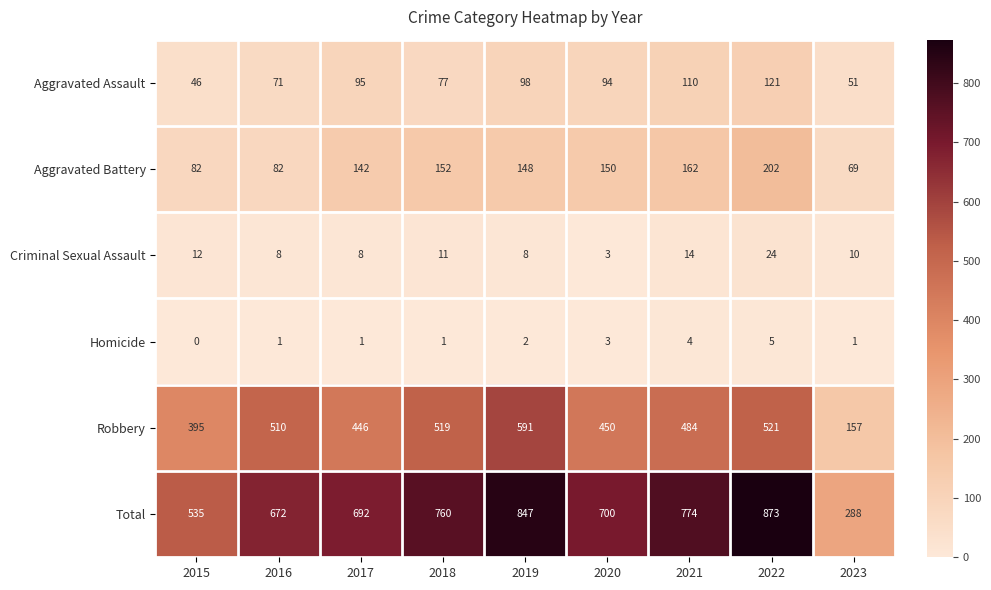

Rank the series by their maximum value, from lowest to highest.

Homicide, Criminal Sexual Assault, Aggravated Assault, Aggravated Battery, Robbery, Total